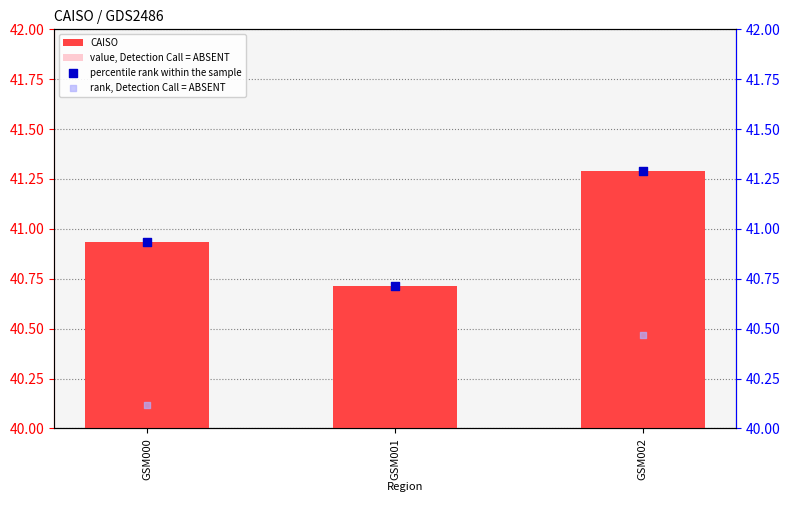

Which series has the largest total across all categories?

CAISO